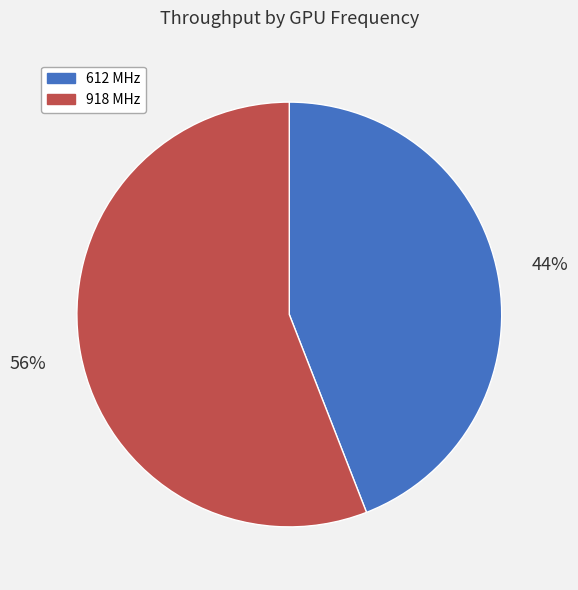

The 918 MHz slice represents 56% of the pie. True or false?

True